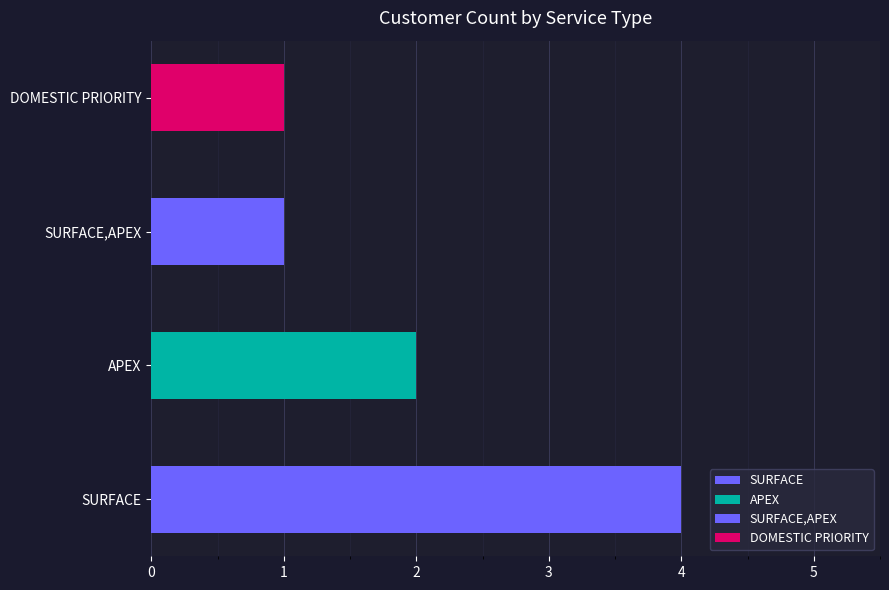

Between APEX and DOMESTIC PRIORITY, which is larger?

APEX